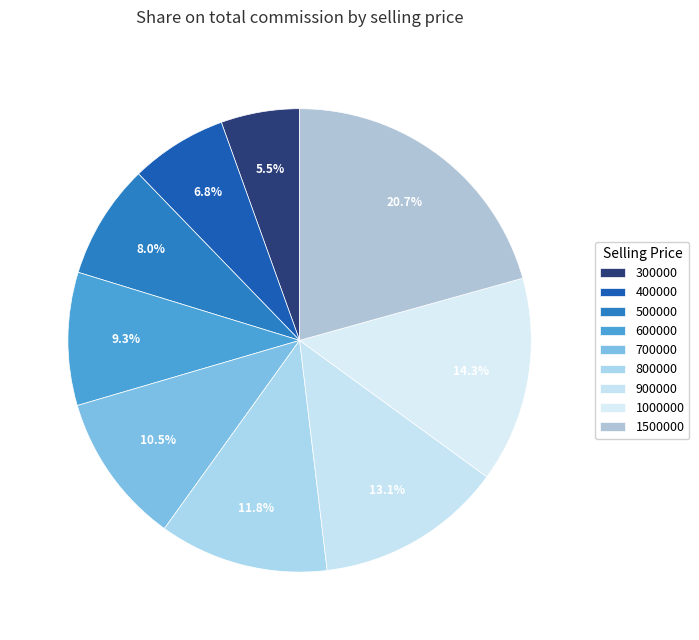

Which slice is the largest?

1500000